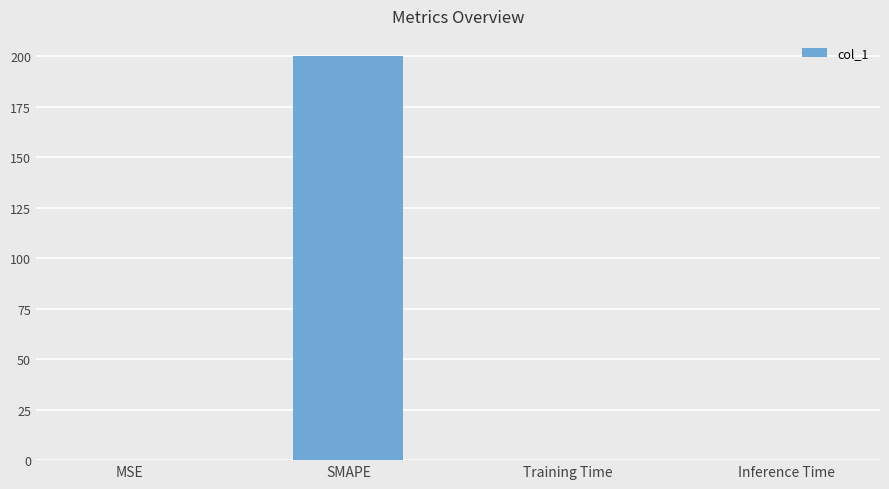

What is the maximum value shown in the chart?

200.0